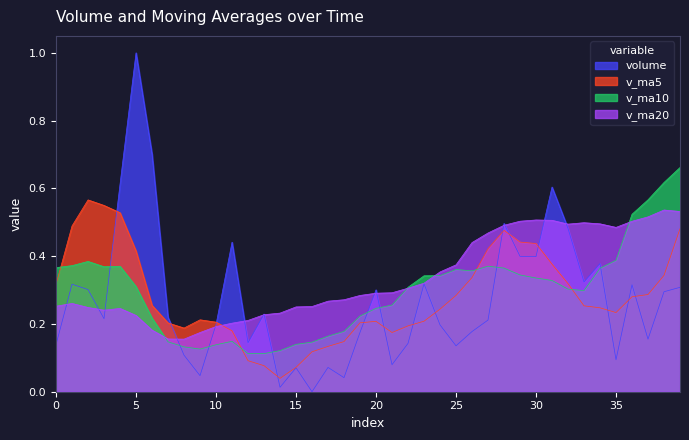

At which category does the chart reach its peak across all series?

5